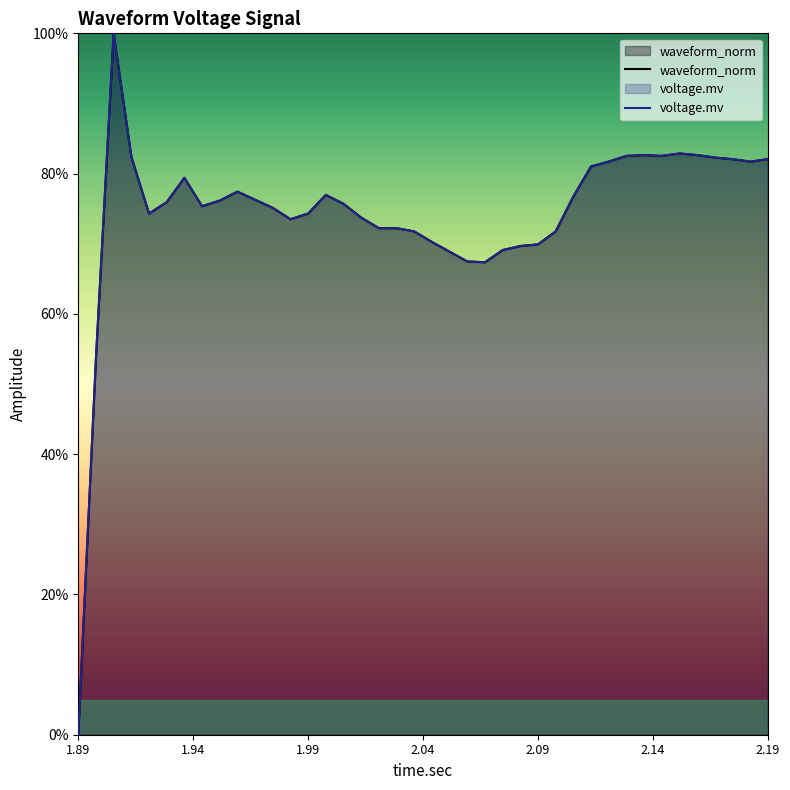

Is it true that voltage.mv equals 39.7 at 25?

False